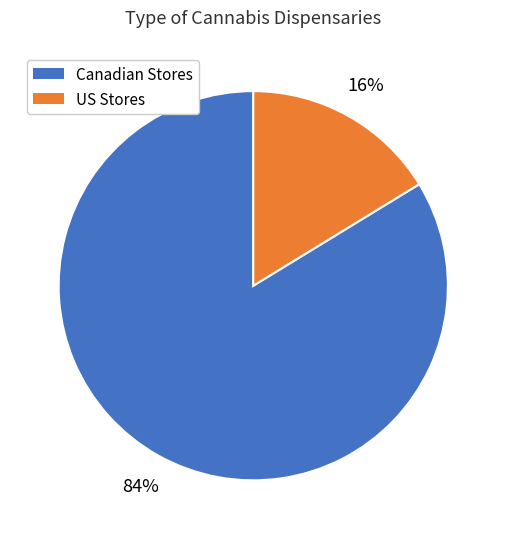

Is there a majority slice in this chart?

Yes